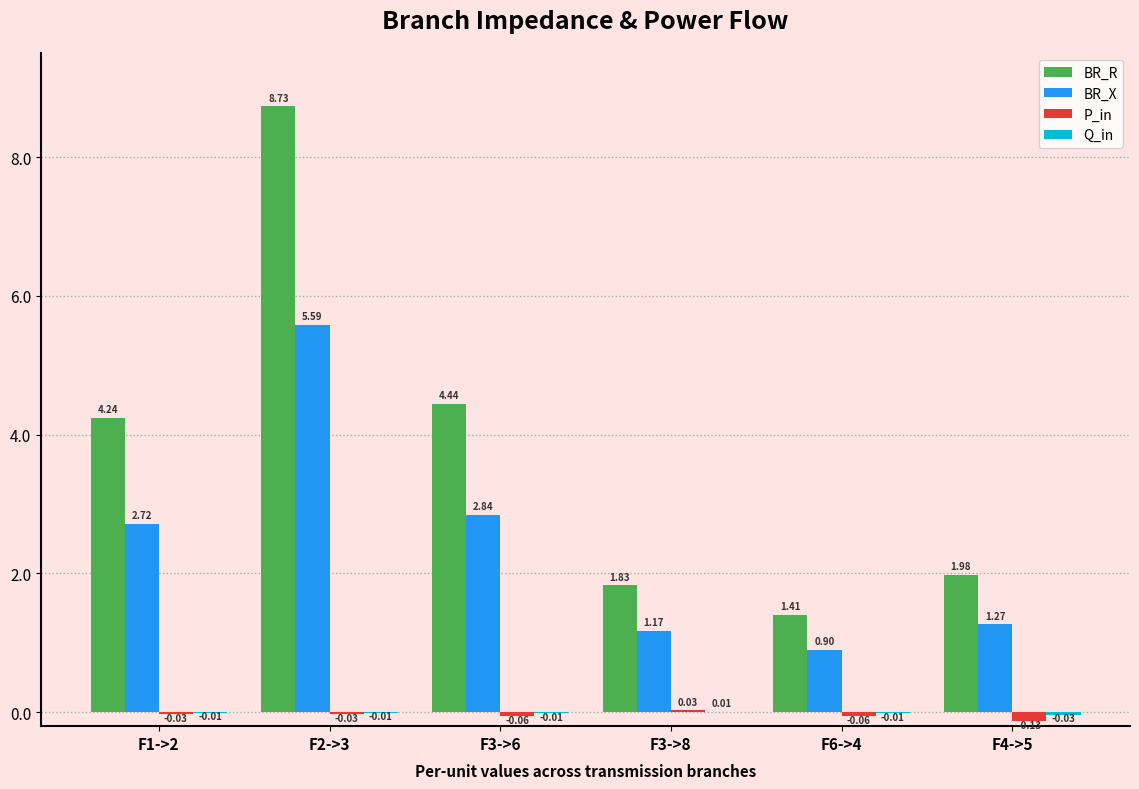

Which series has the largest range (max minus min)?

BR_R